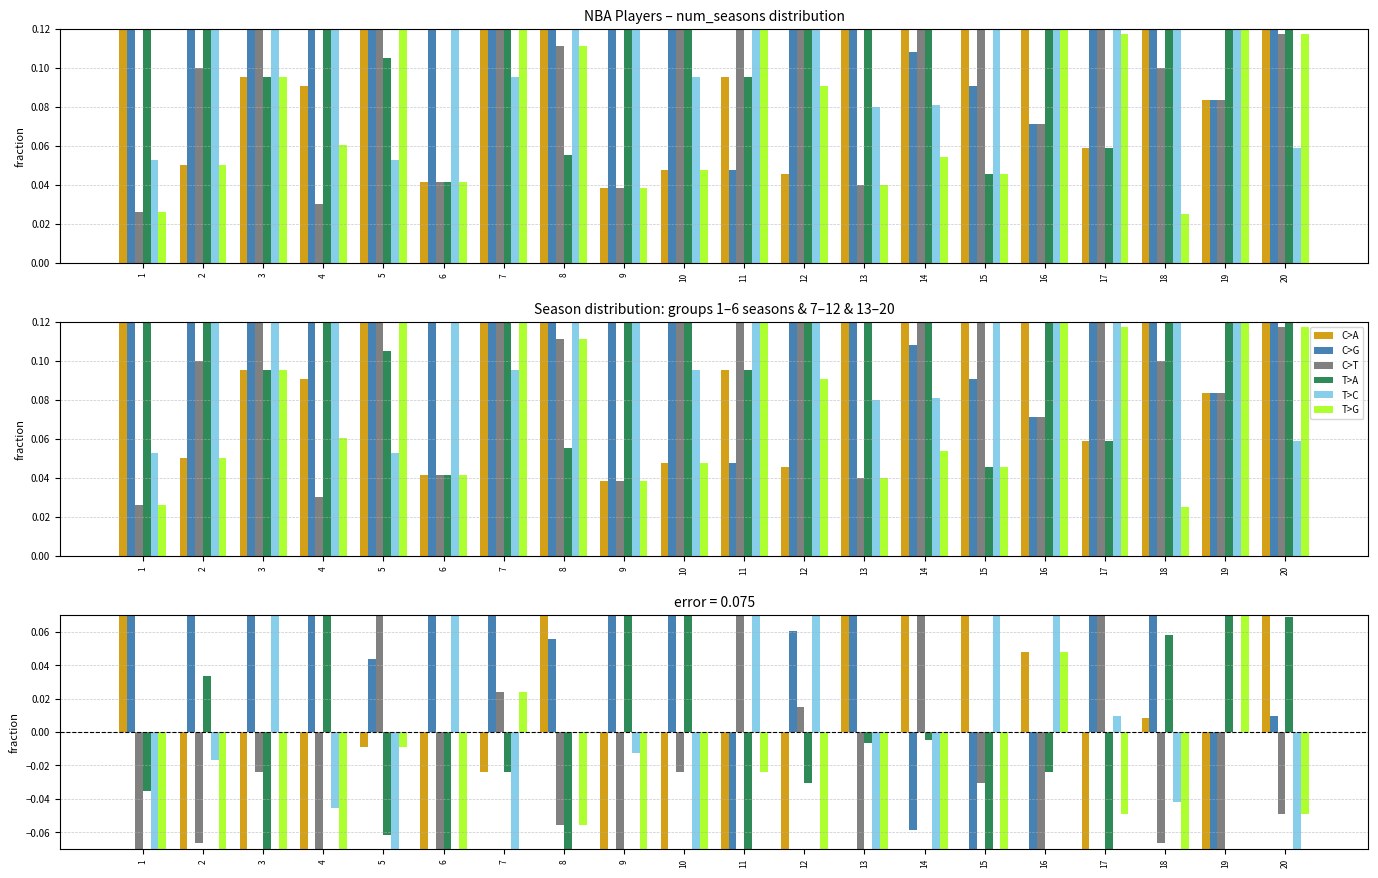

What is the difference between the T>A values at 17 and 20?

0.2